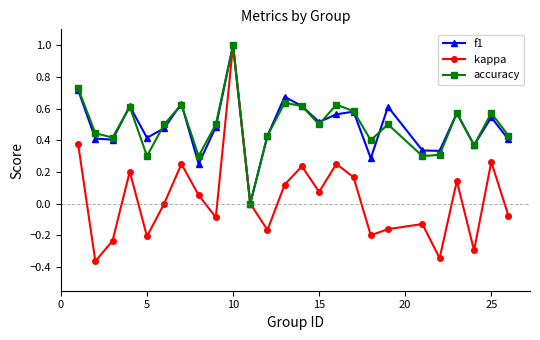

What are all the series names shown in the legend?

f1, kappa, accuracy